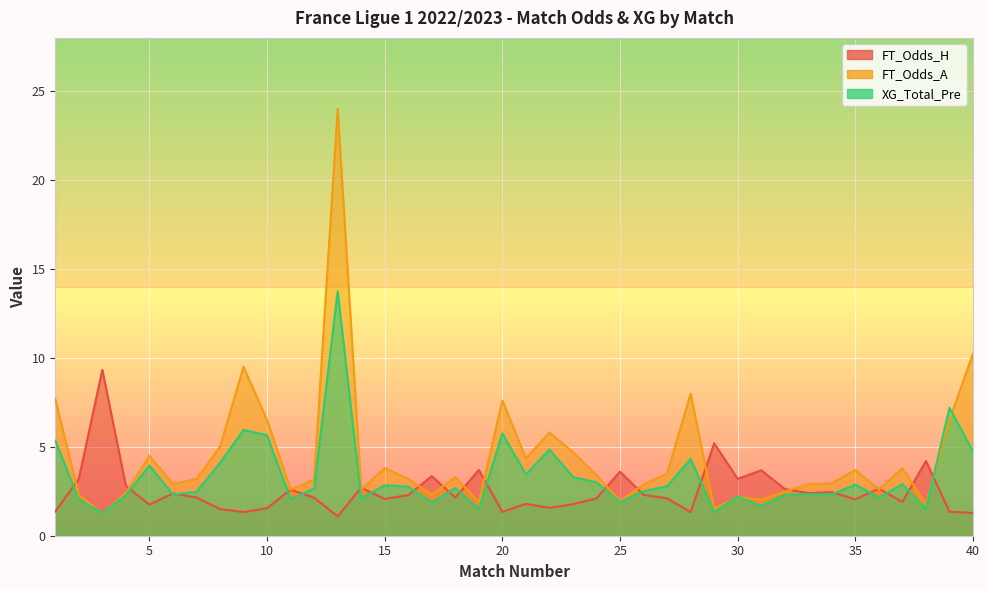

Reading right to left, what are all the values shown in this chart?

FT_Odds_H: 40=1.3	39=1.4	38=4.2	37=1.9	36=2.6	35=2.0	34=2.5	33=2.4	32=2.6	31=3.7	30=3.2	29=5.2	28=1.3	27=2.1	26=2.3	25=3.6	24=2.1	23=1.8	22=1.6	21=1.8	20=1.3	19=3.7	18=2.1	17=3.4	16=2.3	15=2.1	14=2.7	13=1.1	12=2.1	11=2.6	10=1.6	9=1.3	8=1.5	7=2.1	6=2.4	5=1.8	4=2.8	3=9.3	2=3.2	1=1.4
FT_Odds_A: 40=10.2	39=6.5	38=1.8	37=3.8	36=2.6	35=3.7	34=3.0	33=2.9	32=2.5	31=2.0	30=2.2	29=1.5	28=8.0	27=3.5	26=2.9	25=1.9	24=3.4	23=4.7	22=5.8	21=4.3	20=7.6	19=1.9	18=3.3	17=2.3	16=3.2	15=3.8	14=2.6	13=24.0	12=3.1	11=2.6	10=6.5	9=9.5	8=5.0	7=3.2	6=2.9	5=4.5	4=2.4	3=1.2	2=2.3	1=7.7
XG_Total_Pre: 40=4.7	39=7.2	38=1.5	37=2.9	36=2.1	35=2.9	34=2.3	33=2.3	32=2.3	31=1.7	30=2.2	29=1.3	28=4.3	27=2.8	26=2.5	25=1.9	24=3.0	23=3.3	22=4.8	21=3.5	20=5.8	19=1.5	18=2.7	17=1.9	16=2.8	15=2.8	14=2.1	13=13.8	12=2.7	11=2.0	10=5.7	9=6.0	8=4.1	7=2.5	6=2.3	5=4.0	4=2.3	3=1.3	2=2.0	1=5.3